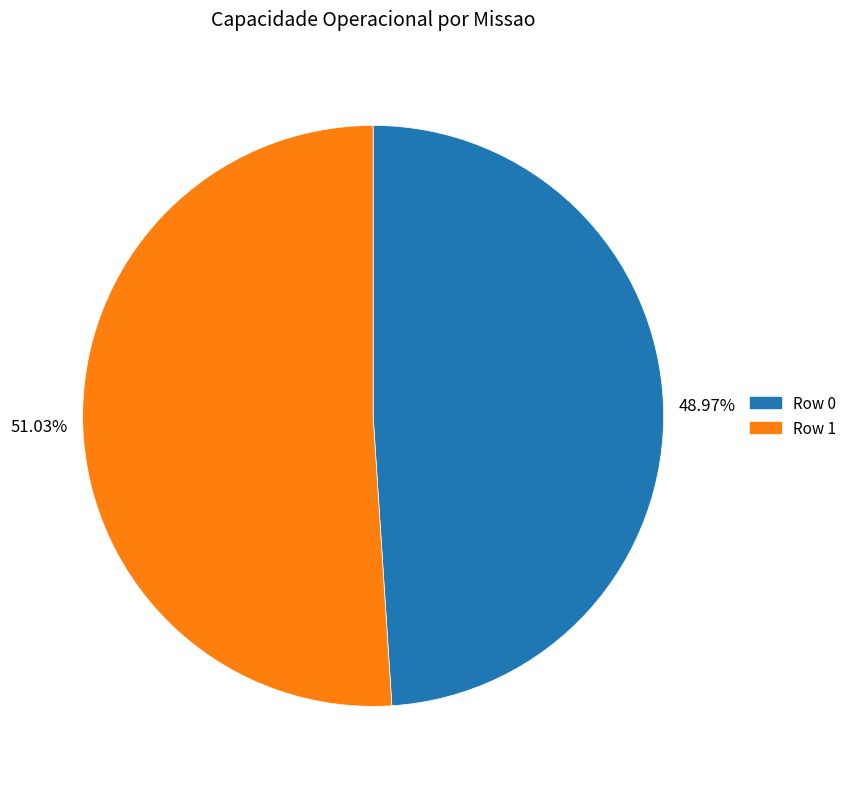

To the nearest percent, what is the combined percentage of Row 0 and Row 1?

100%